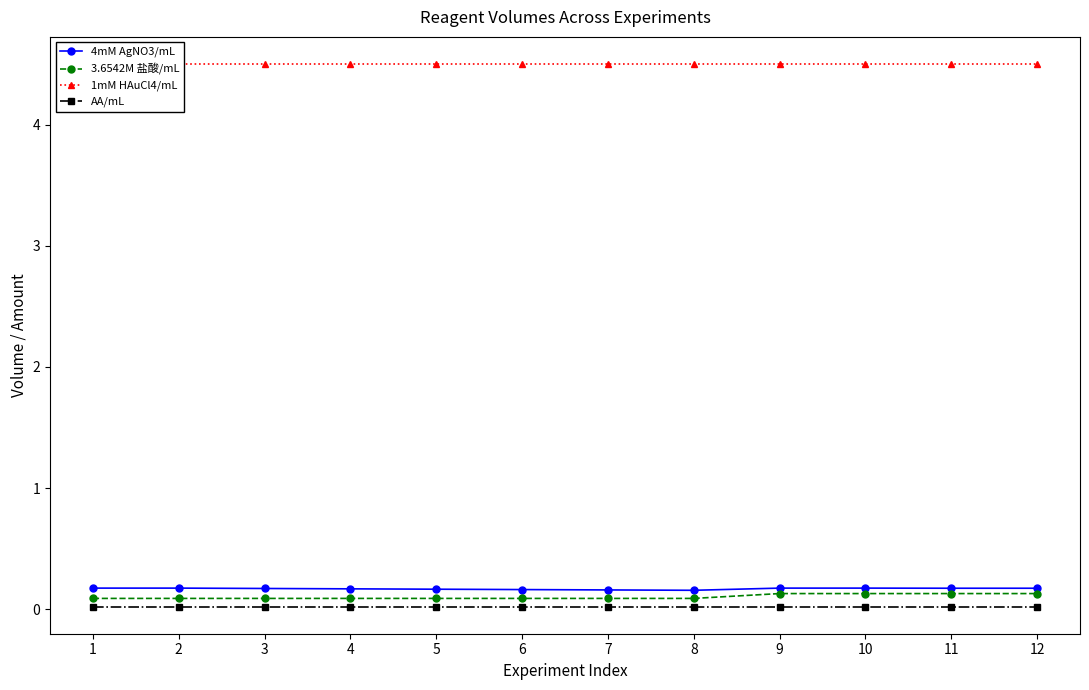

At how many categories does at least one series exceed 0?

12